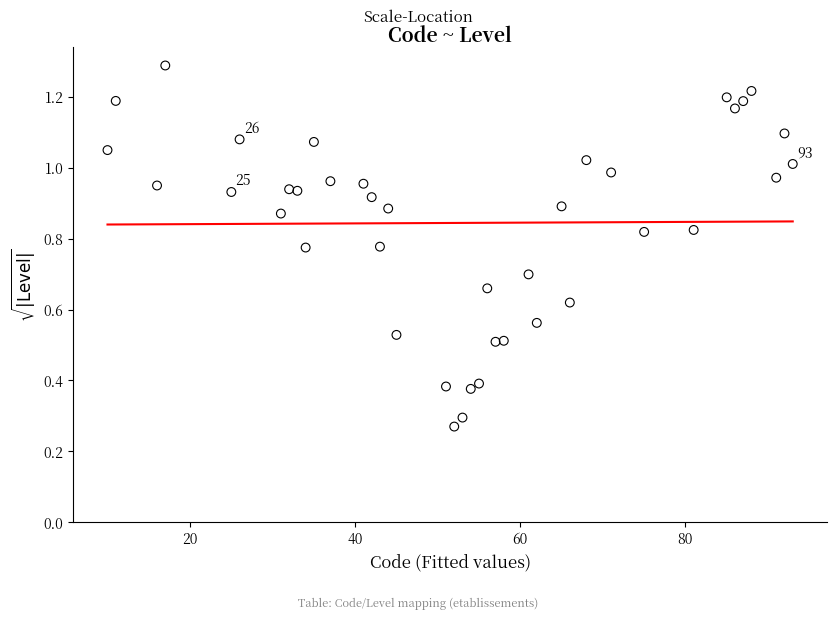

What is the range of X values (max minus min)?

83.0